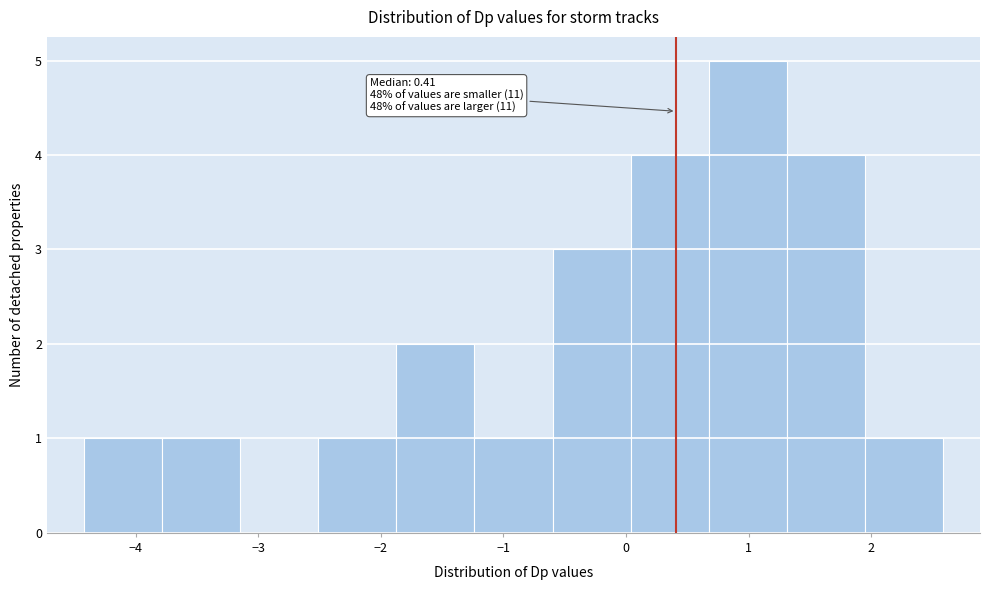

Over which range of the x-axis is the bar tallest?

0.7 to 1.3